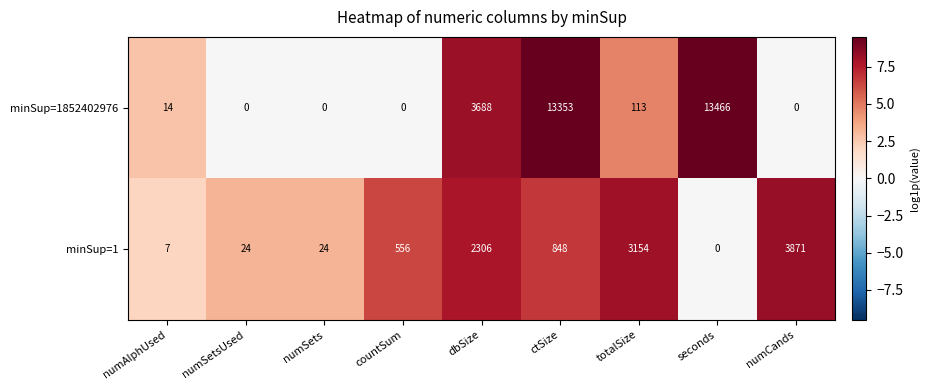

How many series are shown in this chart?

2